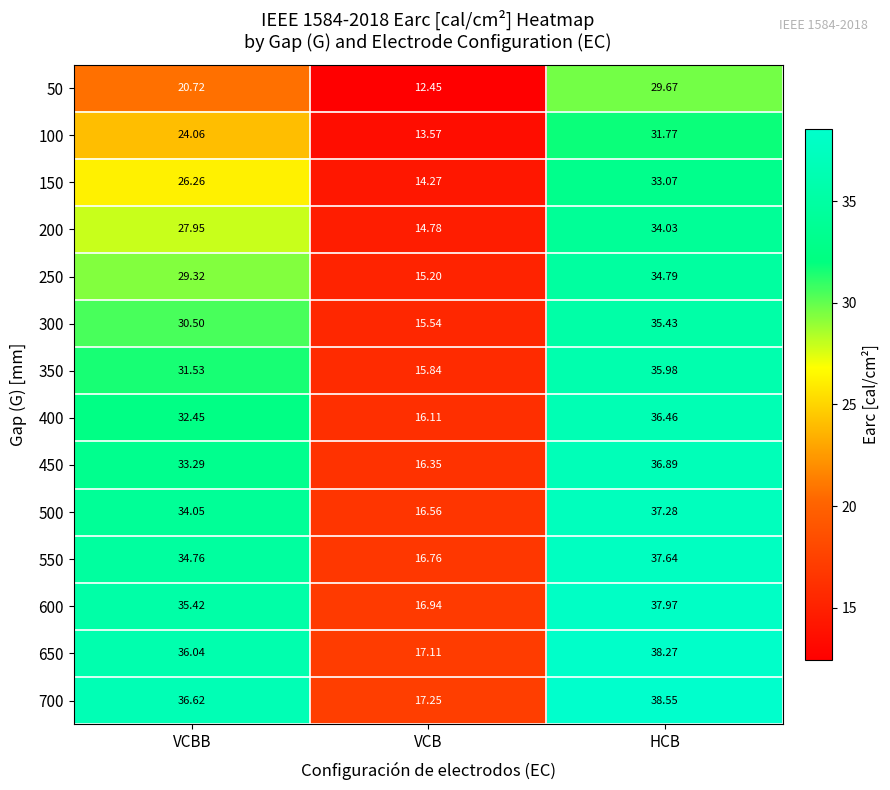

Which series has the largest total across all categories?

700